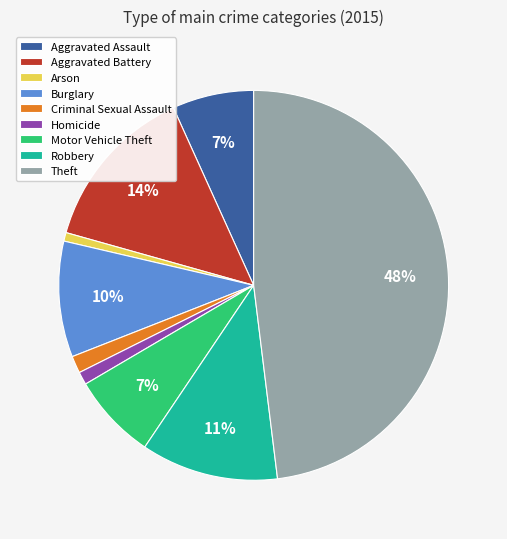

Is it true that Arson is 1% of the pie?

True